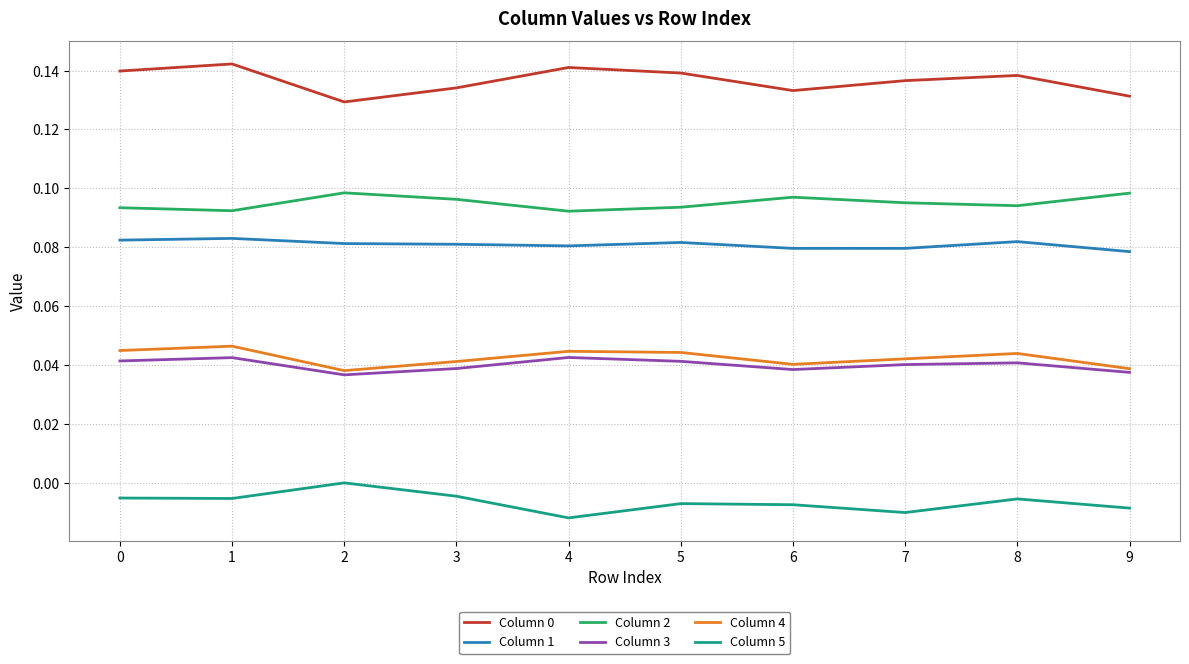

What is the total value across all series at 1?

0.4